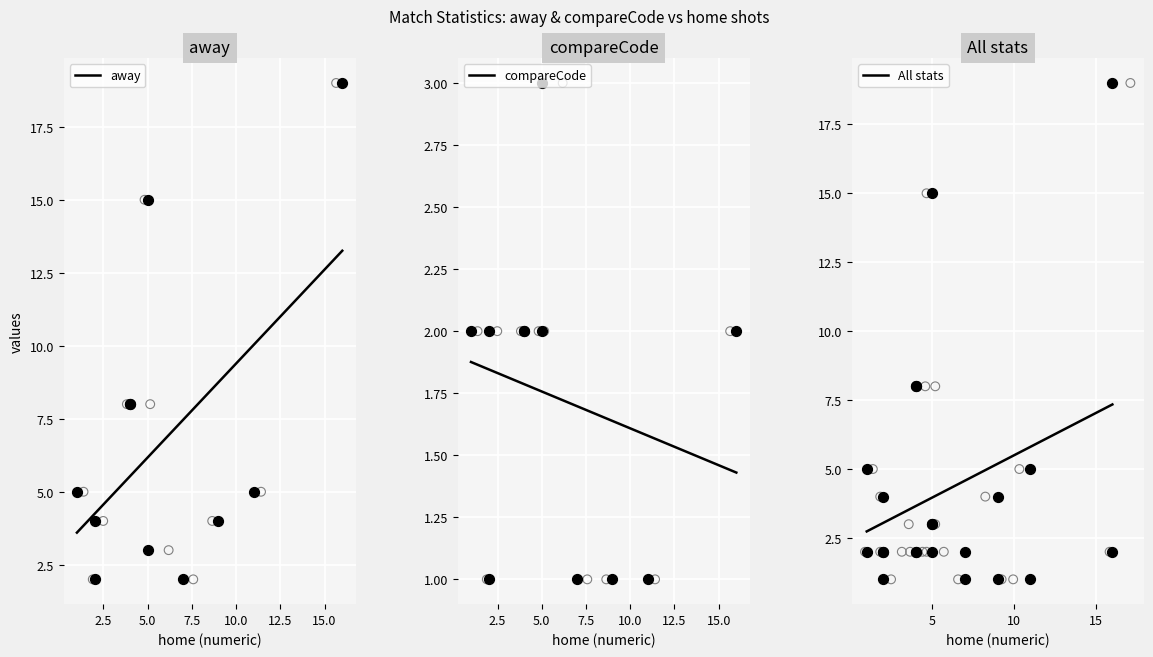

Which series has the widest spread of Y values?

away